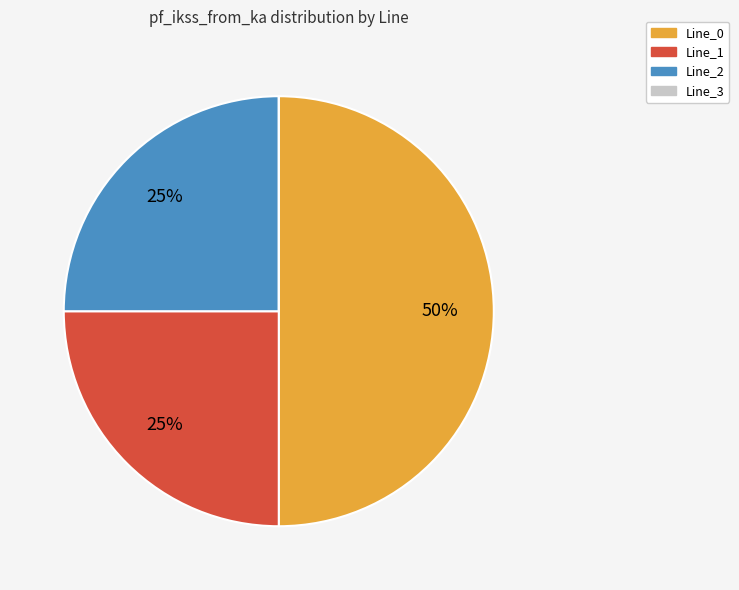

To the nearest percent, what percentage of the pie is Line_1?

25%